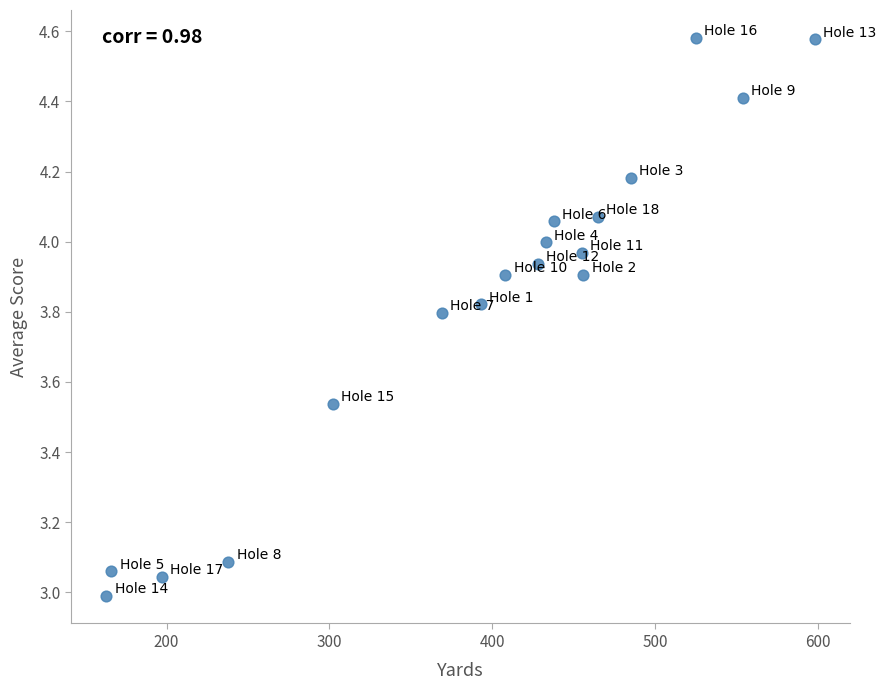

What is the range of X values (max minus min)?

435.0